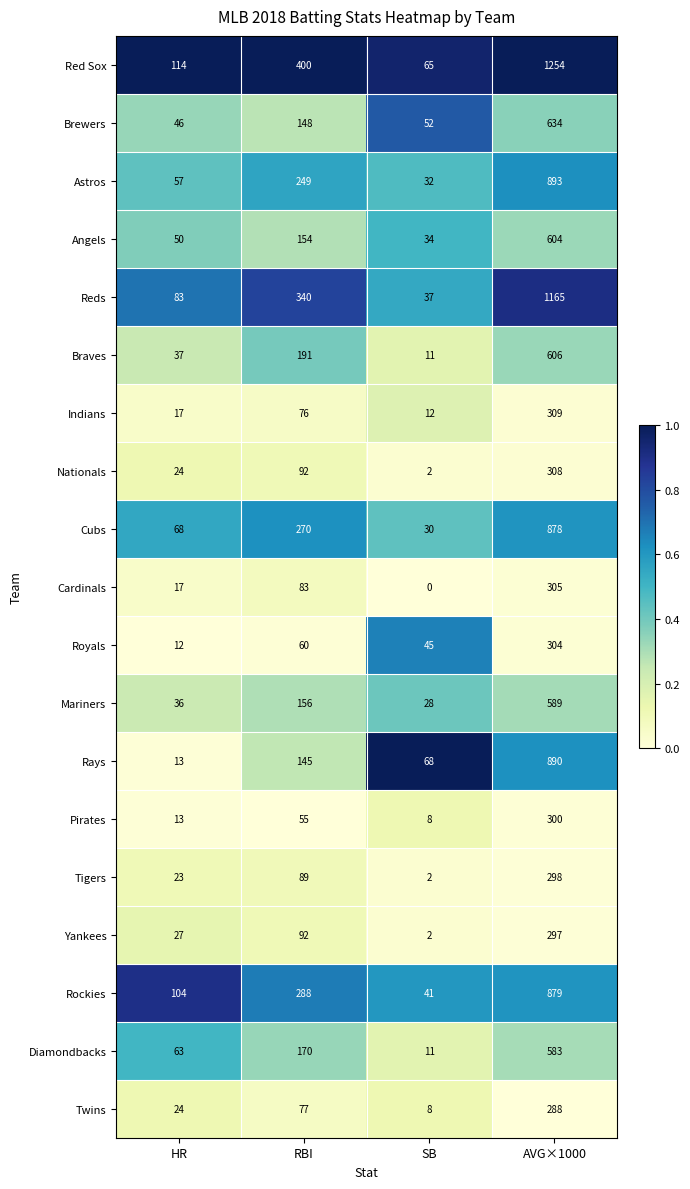

Is it true that Cardinals equals 12 at HR?

False